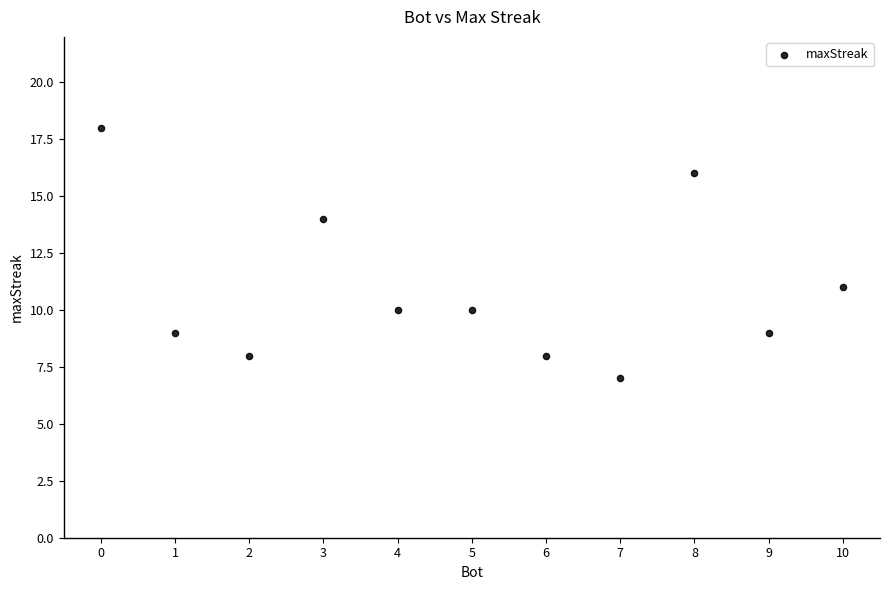

What is the average X value?

5